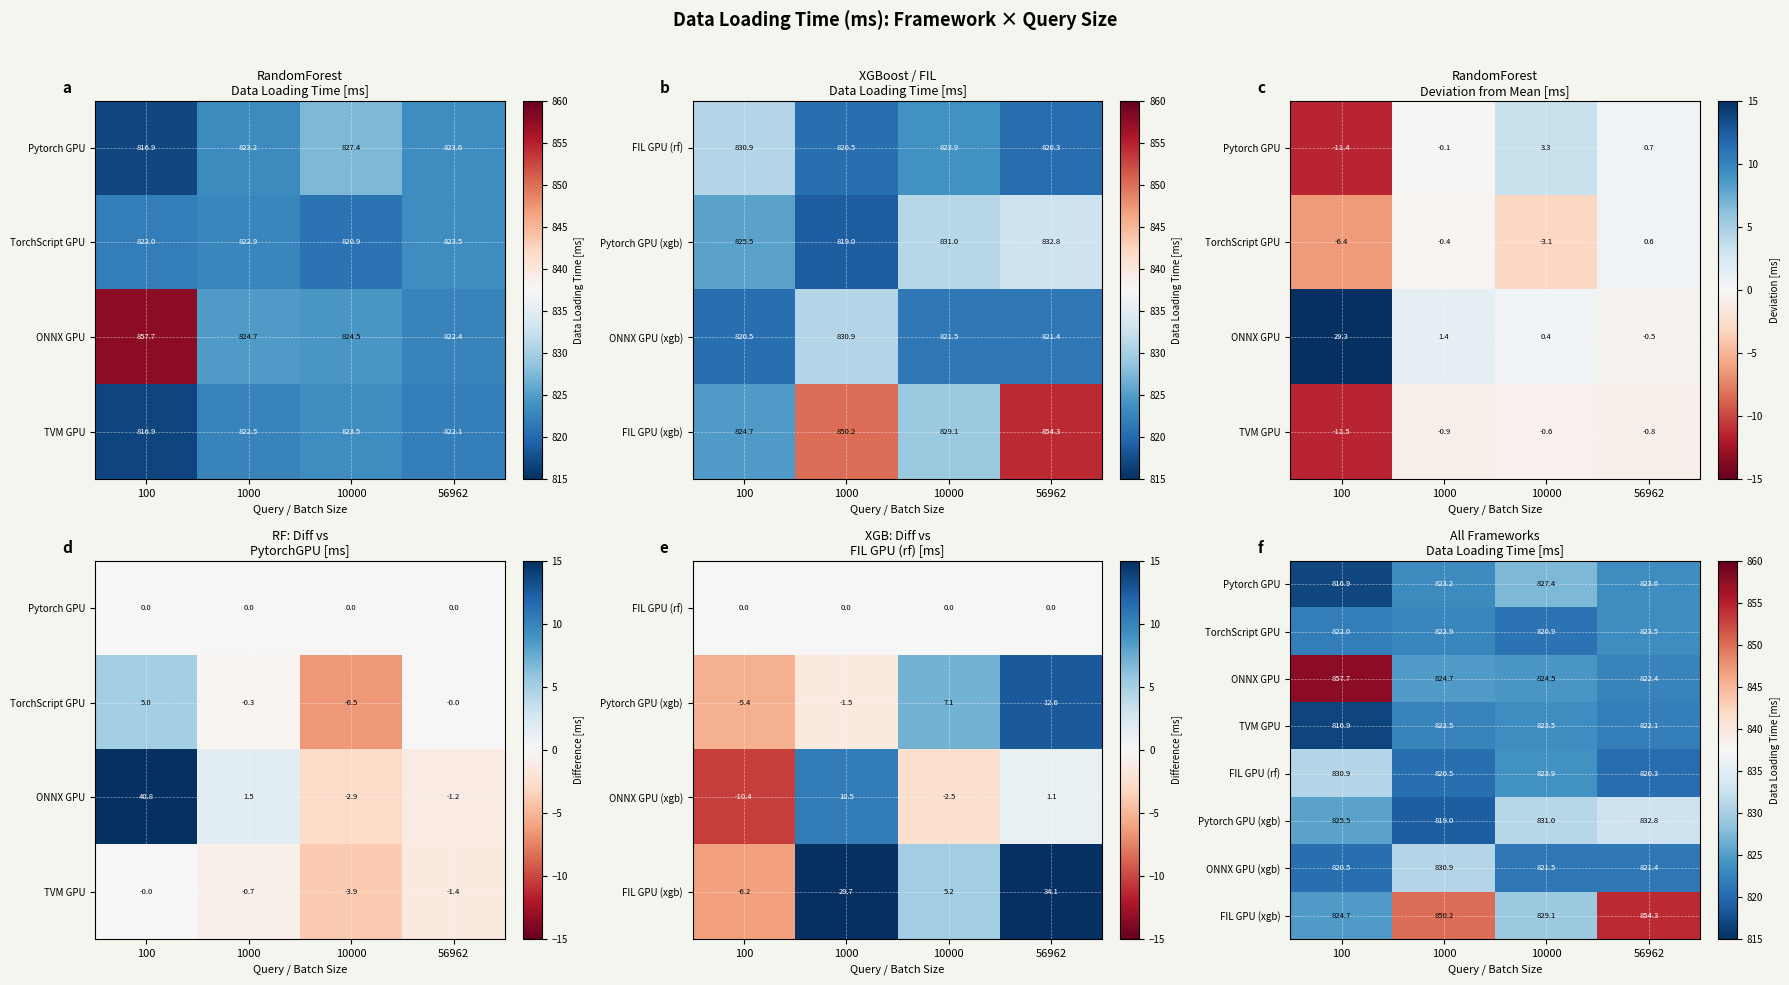

At 56962, list the series in order from largest to smallest.

FIL GPU (xgb), Pytorch GPU (xgb), Pytorch GPU, TorchScript GPU, ONNX GPU, TVM GPU, ONNX GPU (xgb), FIL GPU (rf)